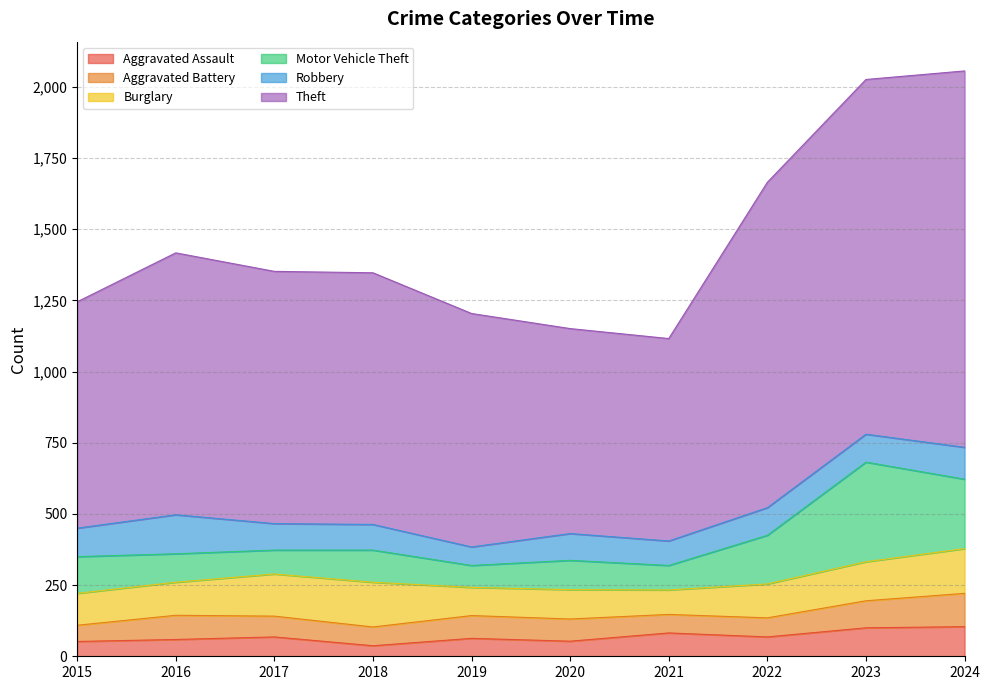

What is the value of the Burglary point at the 8th from the left?

119